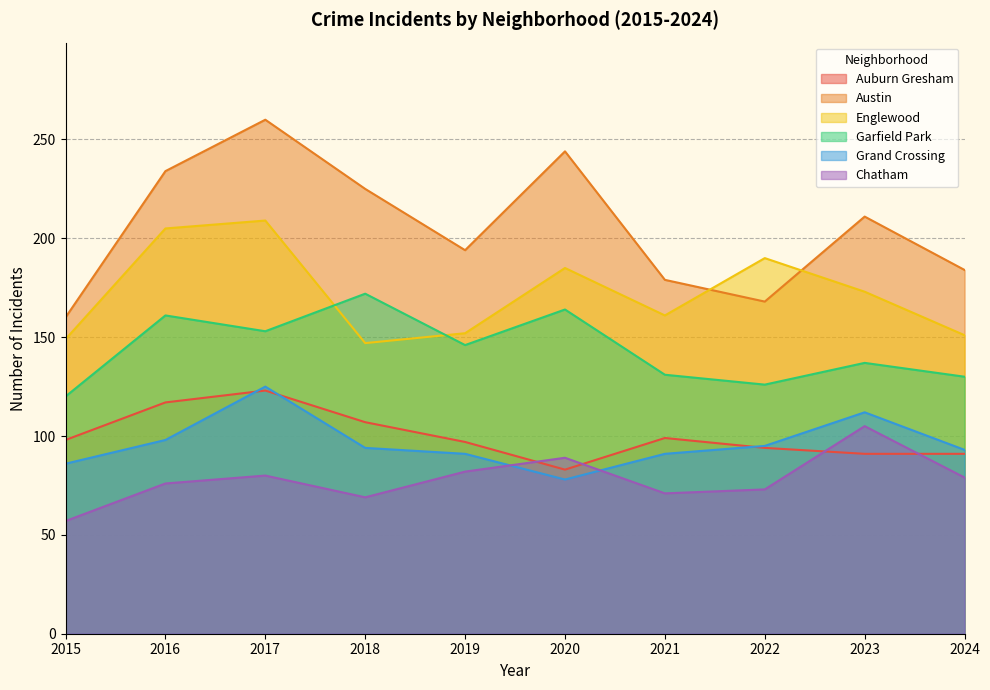

Reading right to left, list all the values displayed in this chart.

Auburn Gresham: 2024=91	2023=91	2022=94	2021=99	2020=83	2019=97	2018=107	2017=123	2016=117	2015=98
Austin: 2024=184	2023=211	2022=168	2021=179	2020=244	2019=194	2018=225	2017=260	2016=234	2015=160
Englewood: 2024=151	2023=173	2022=190	2021=161	2020=185	2019=152	2018=147	2017=209	2016=205	2015=149
Garfield Park: 2024=130	2023=137	2022=126	2021=131	2020=164	2019=146	2018=172	2017=153	2016=161	2015=120
Grand Crossing: 2024=93	2023=112	2022=95	2021=91	2020=78	2019=91	2018=94	2017=125	2016=98	2015=86
Chatham: 2024=79	2023=105	2022=73	2021=71	2020=89	2019=82	2018=69	2017=80	2016=76	2015=57